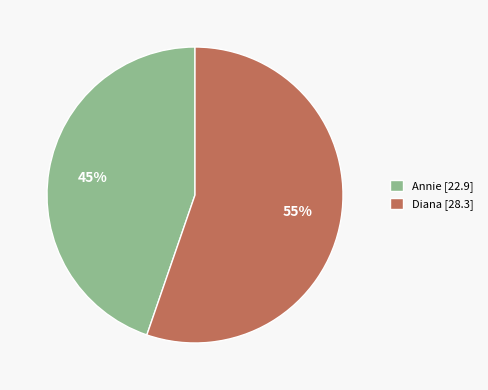

To the nearest percent, what is the average slice percentage?

50%